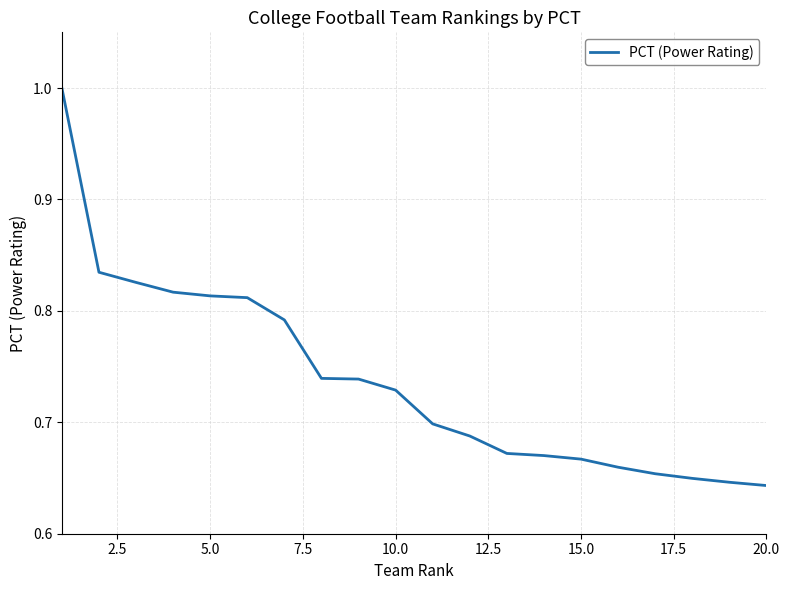

What is the greatest value displayed?

1.0